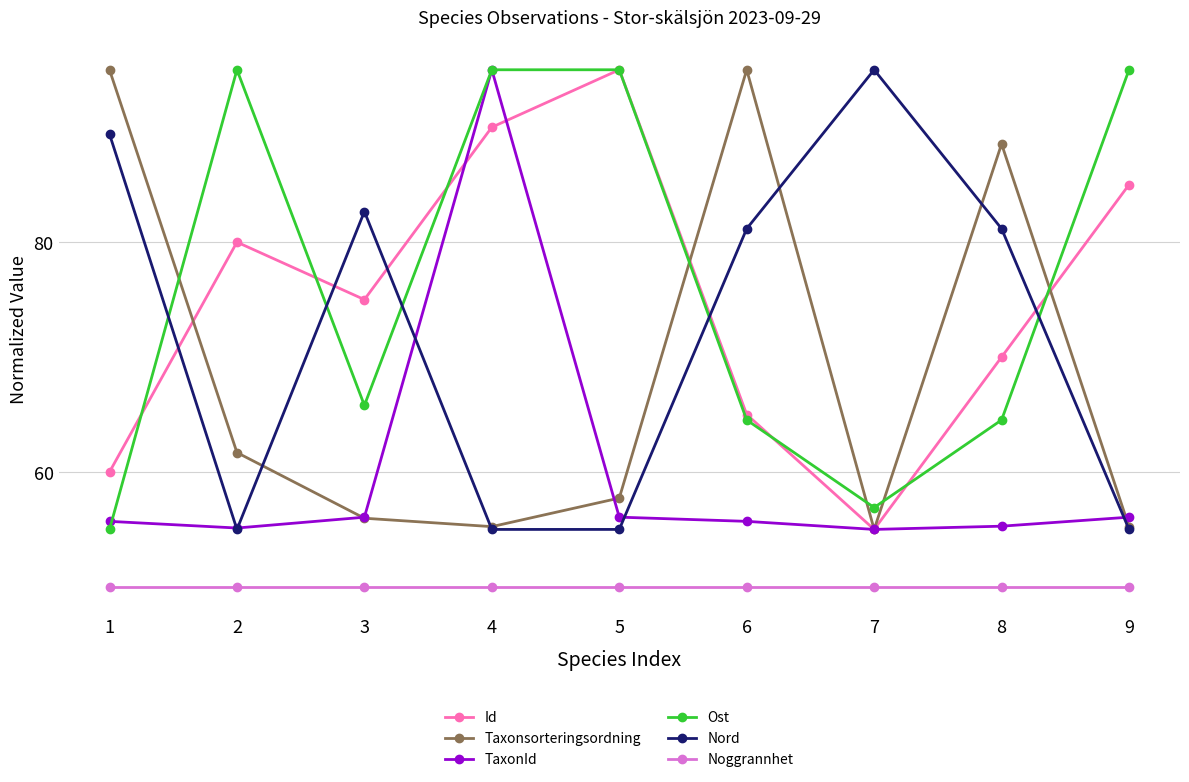

True or false: TaxonId has a value of 86.7 at 6.

False